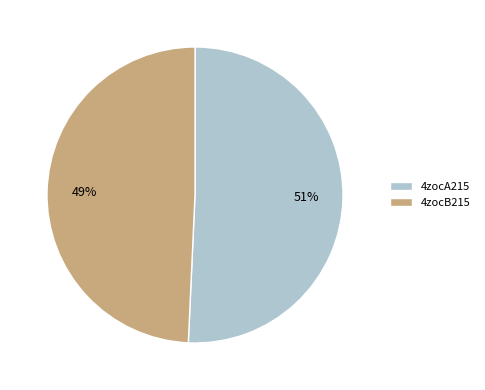

To the nearest percent, what is the average slice percentage?

50%